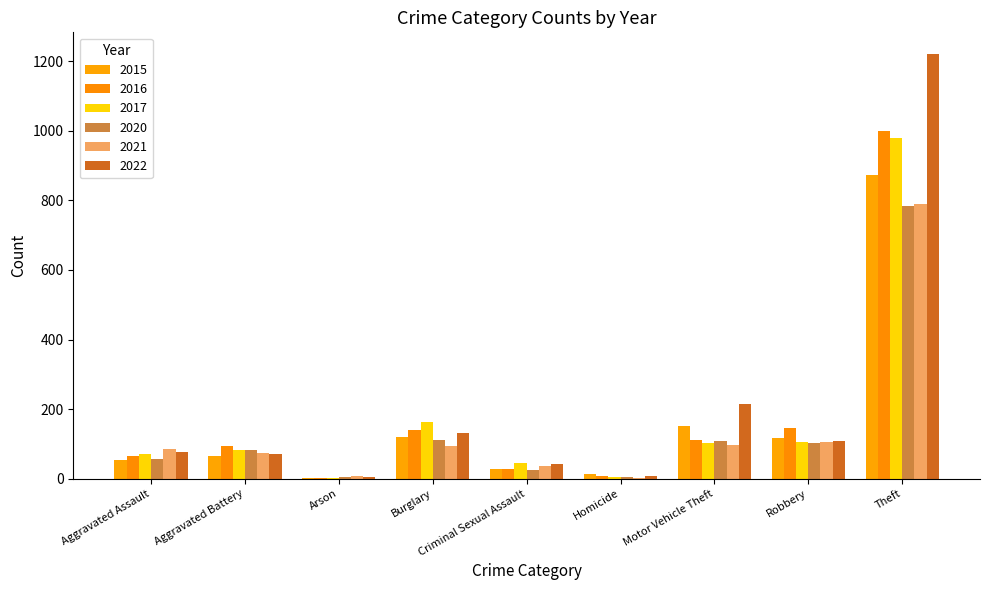

Between Robbery and Arson, which is larger?

Robbery